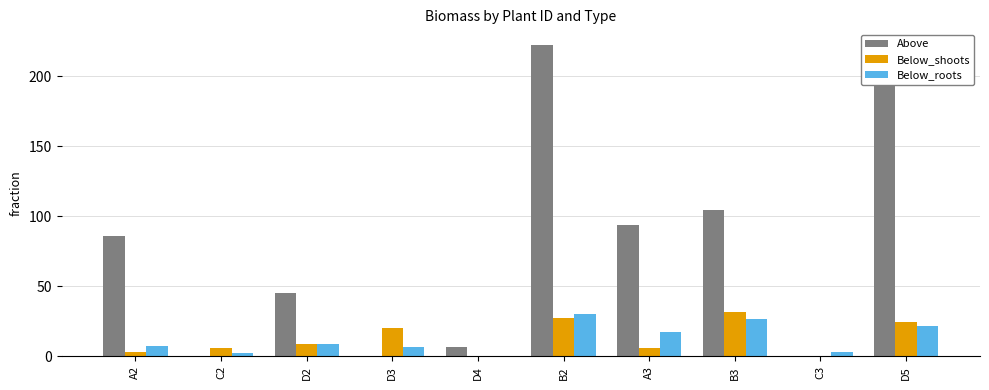

How many groups of bars are there?

10